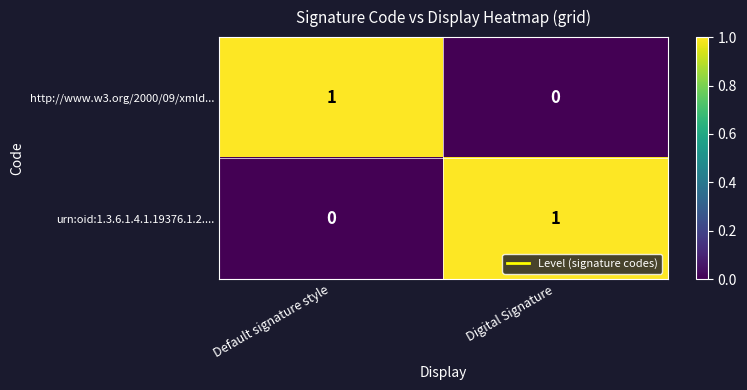

Is the value of urn:oid:1.3.6.1.4.1.19376.1.2.... at Digital Signature greater than the value of http://www.w3.org/2000/09/xmld... at Digital Signature?

Yes